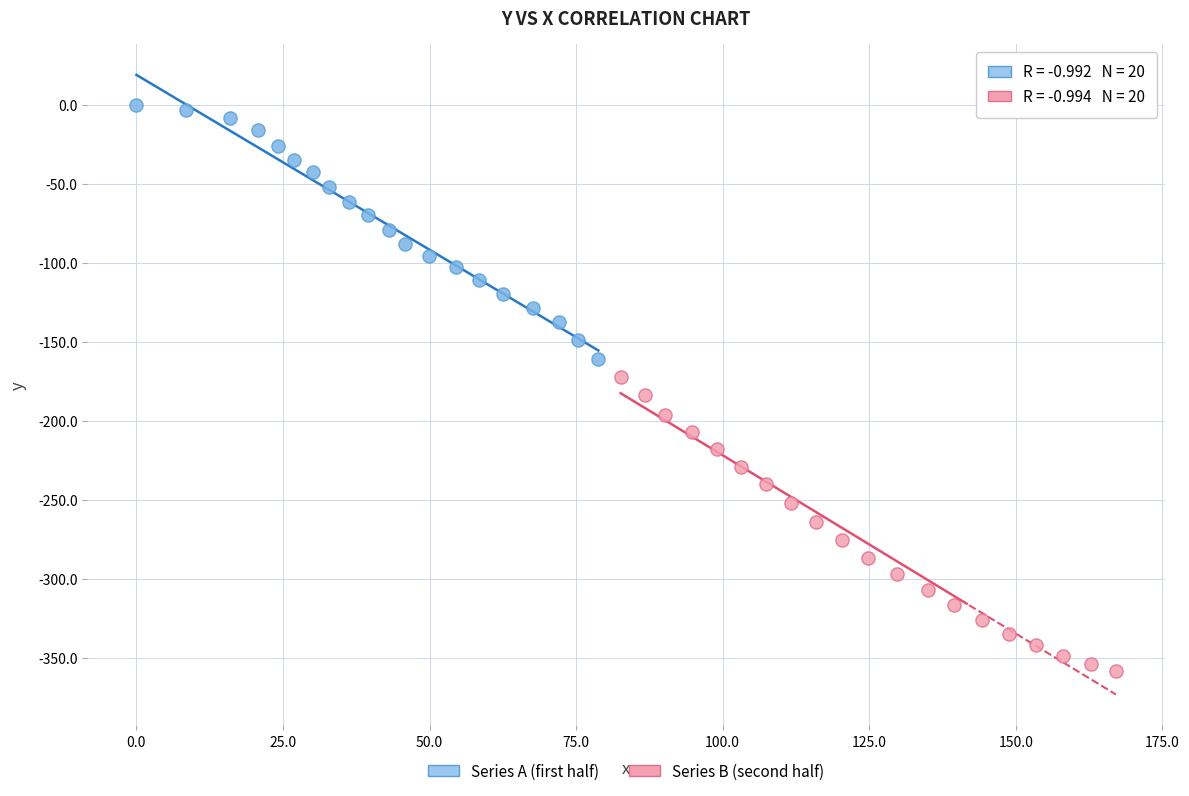

Which series reaches the maximum Y coordinate?

Series A (first half)